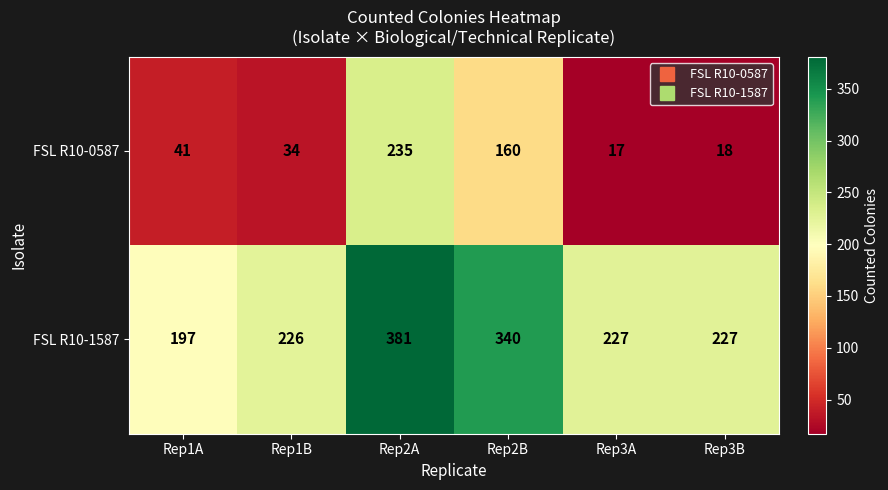

Where does the FSL R10-1587 series first go above 227?

Rep2A